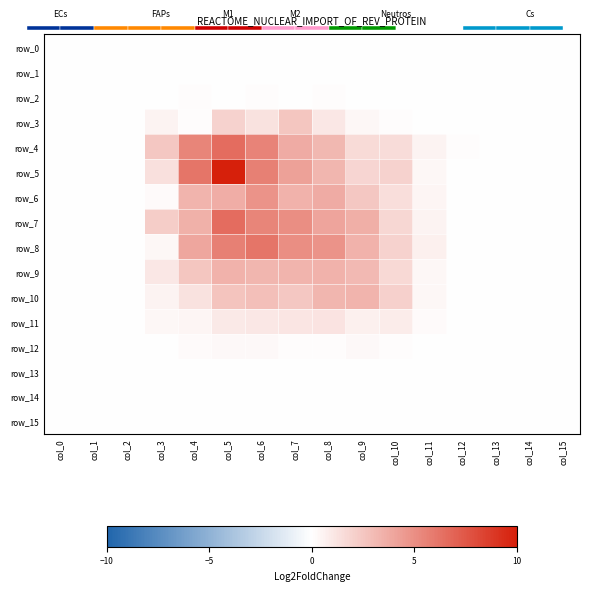

At which label is row_1 closest to 0?

col_0